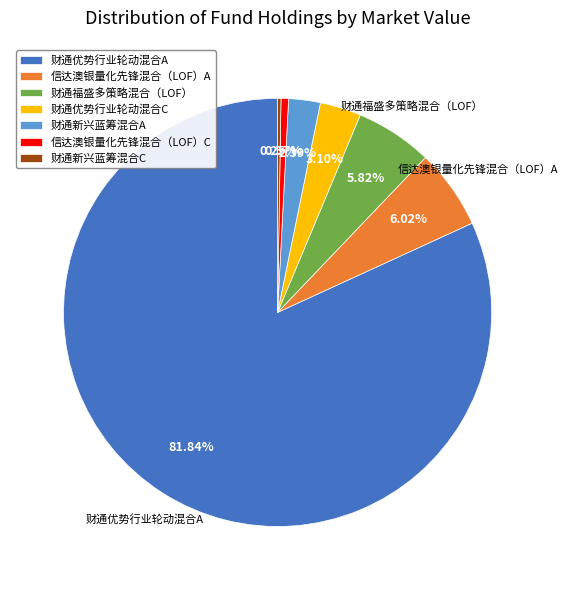

Which category accounts for the majority?

财通优势行业轮动混合A